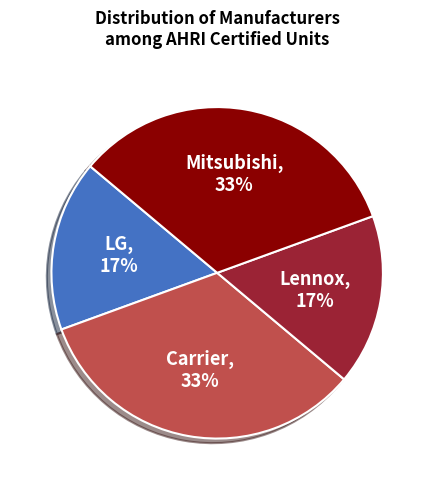

To the nearest percent, what percentage of the pie is Lennox?

17%